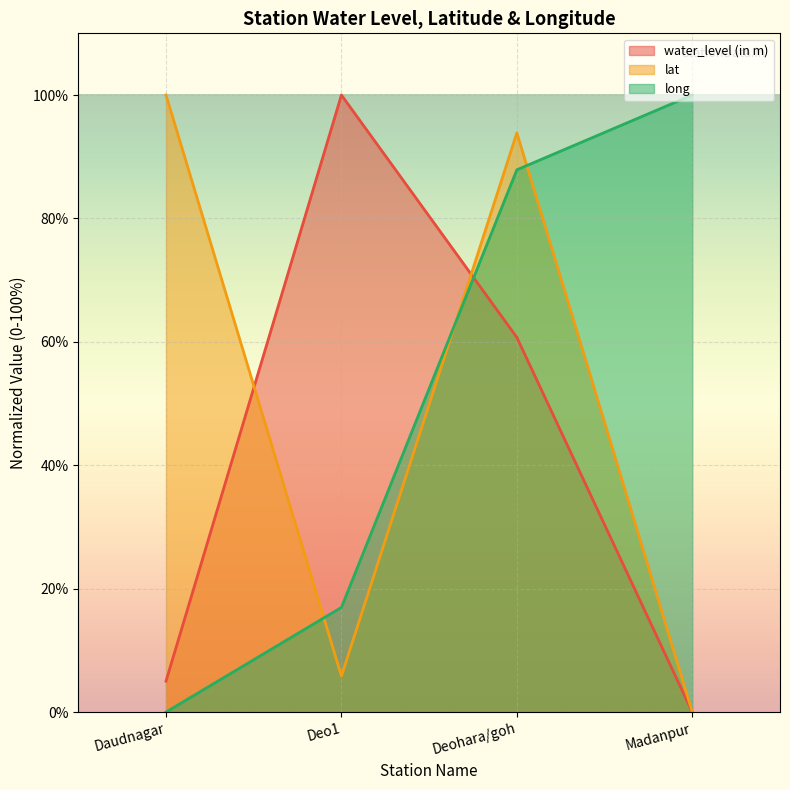

What is the value of the long point at the 2nd from the left?

17.0